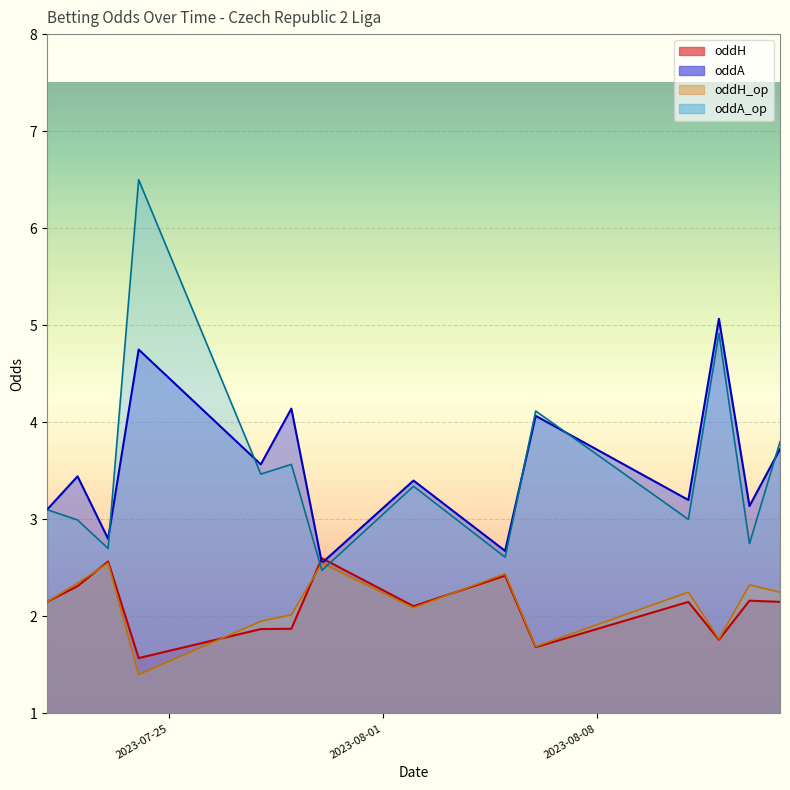

What position from the left is 14?

15